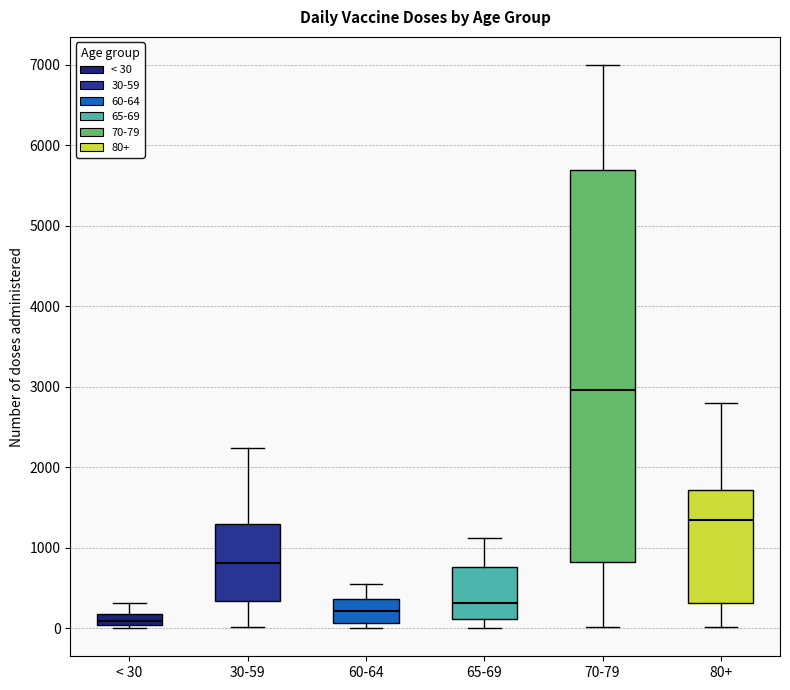

Which box is the tallest, from its lower edge to its upper edge?

70-79